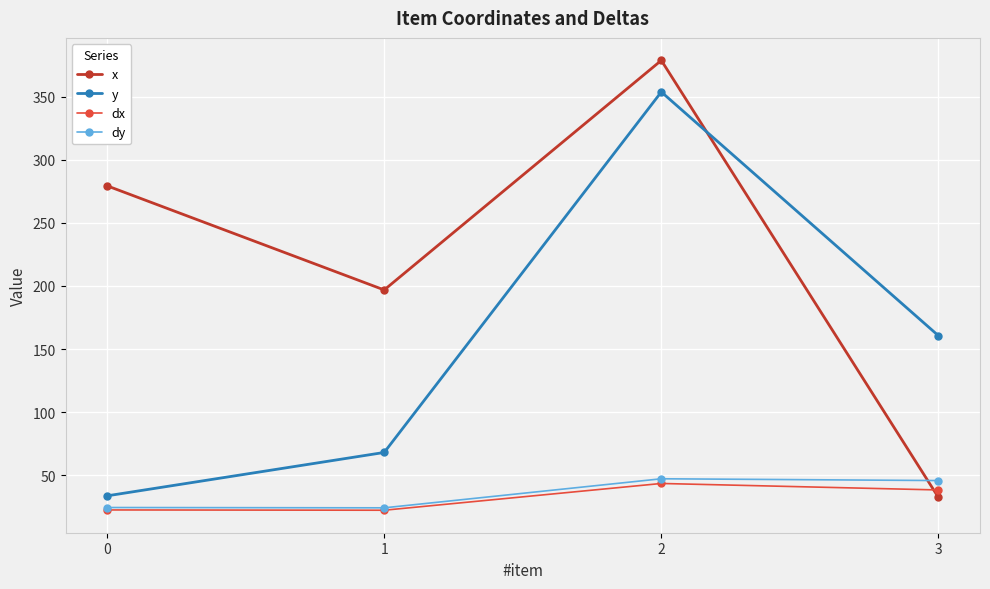

Where is y nearest to the value 193?

3